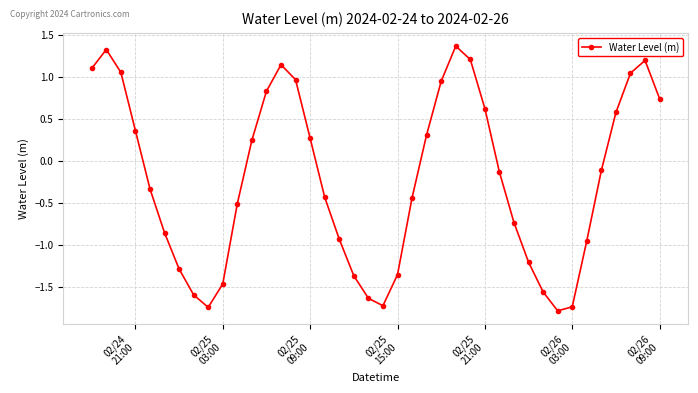

What is the maximum value shown in the chart?

1.4